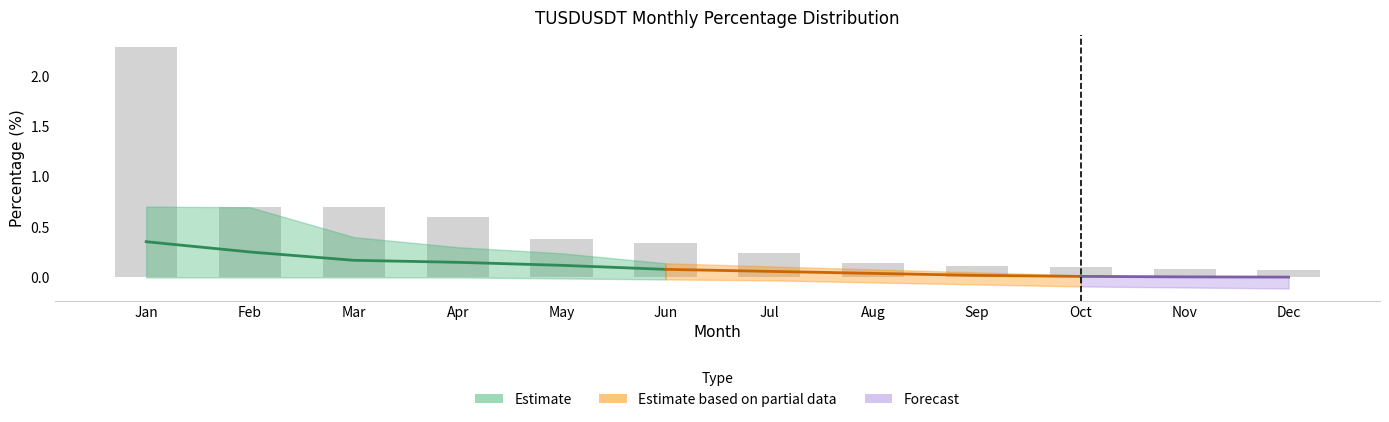

Reading left to right, list all the values displayed in this chart.

TUSDUSDT_mean: 0.4	0.3	0.2	0.1	0.1	0.1	0.1	0.0	0.0	0.0	0.0	0.0
TUSDUSDT_upper: 0.7	0.7	0.4	0.3	0.2	0.1	0.1	0.1	0.1	0.0	0.0	0.0
TUSDUSDT_lower: 0.0	0.0	0.0	0.0	-0.0	-0.0	-0.0	-0.1	-0.1	-0.1	-0.1	-0.1
bars: 2.3	0.7	0.7	0.6	0.4	0.3	0.2	0.1	0.1	0.1	0.1	0.1